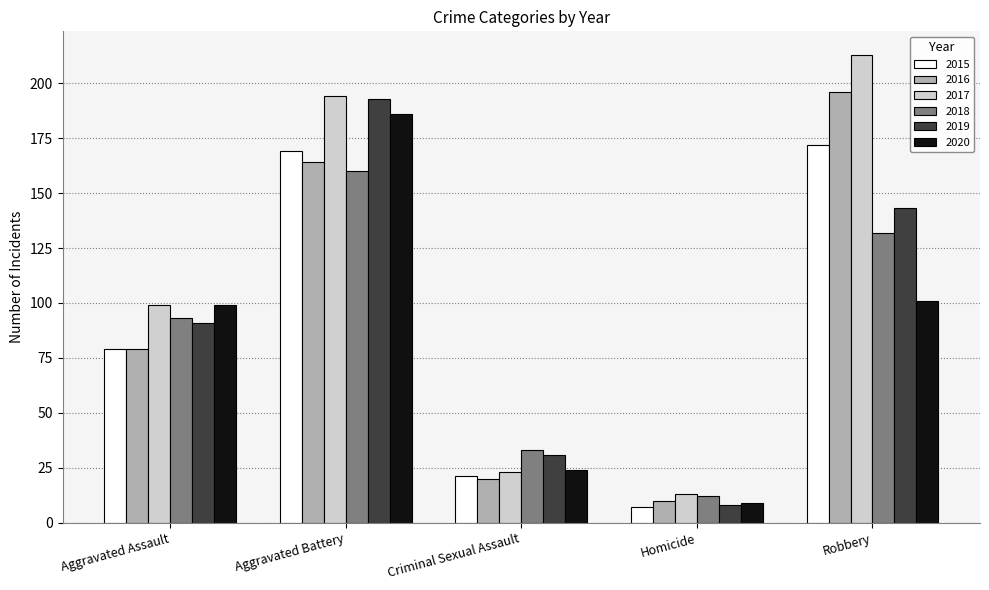

What is the difference between the 2020 values at Homicide and Aggravated Assault?

90